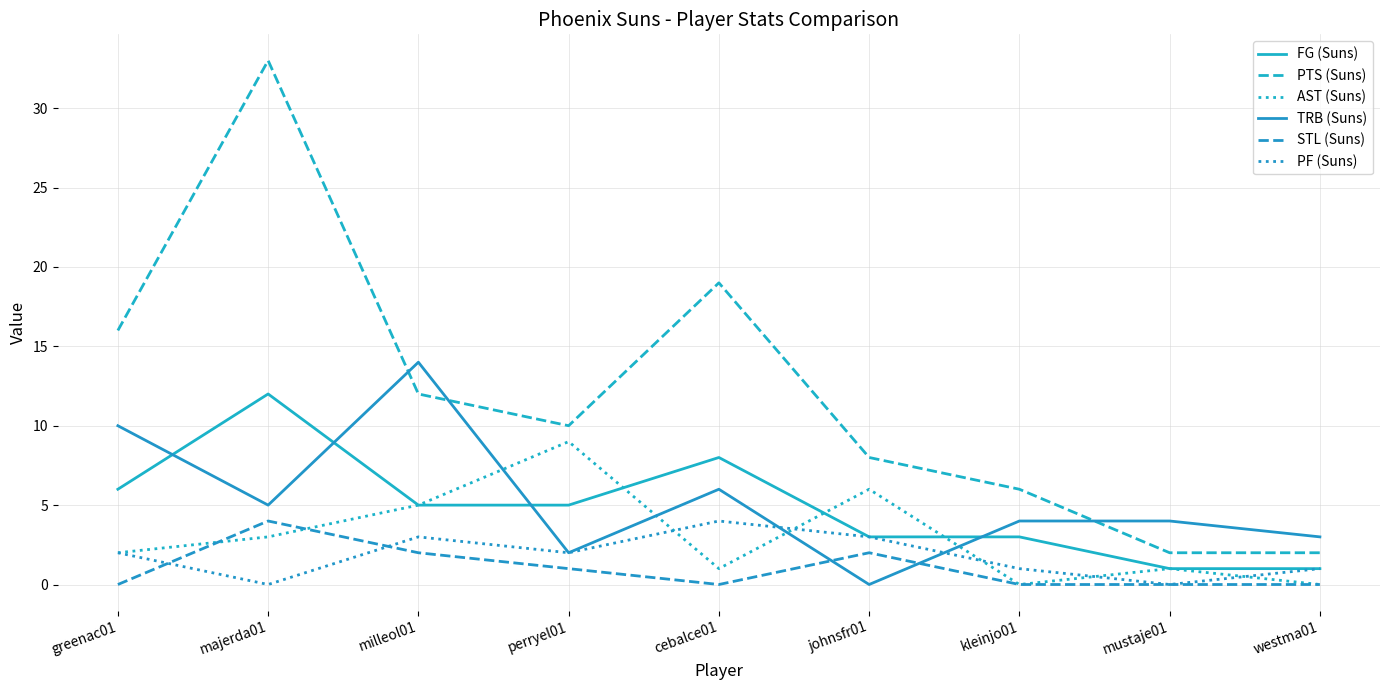

What is the value of the TRB (Suns) point at the 1st from the left?

10